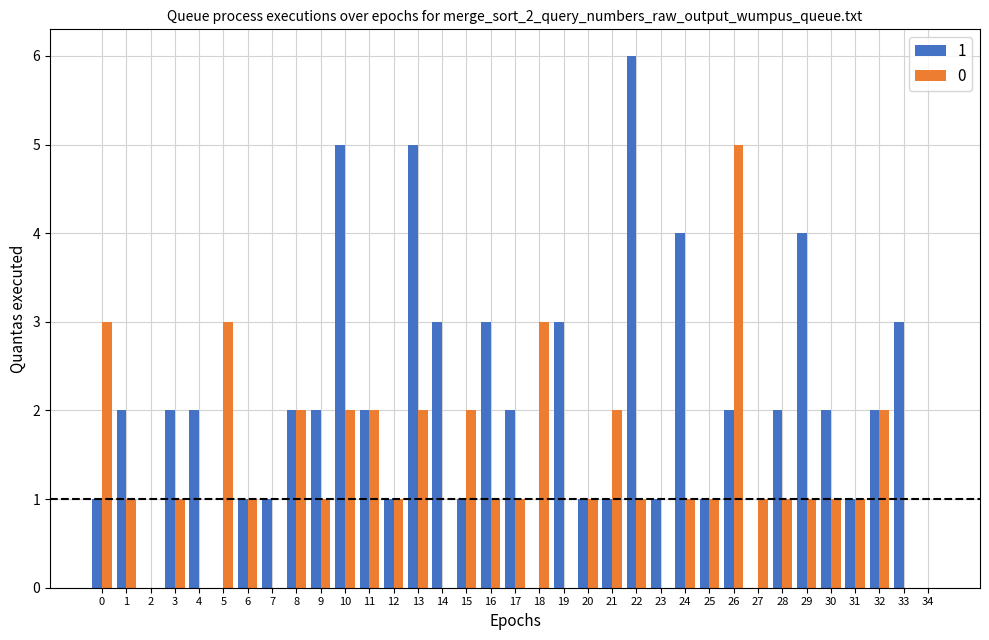

Is it true that 0 equals 1 at 1?

True